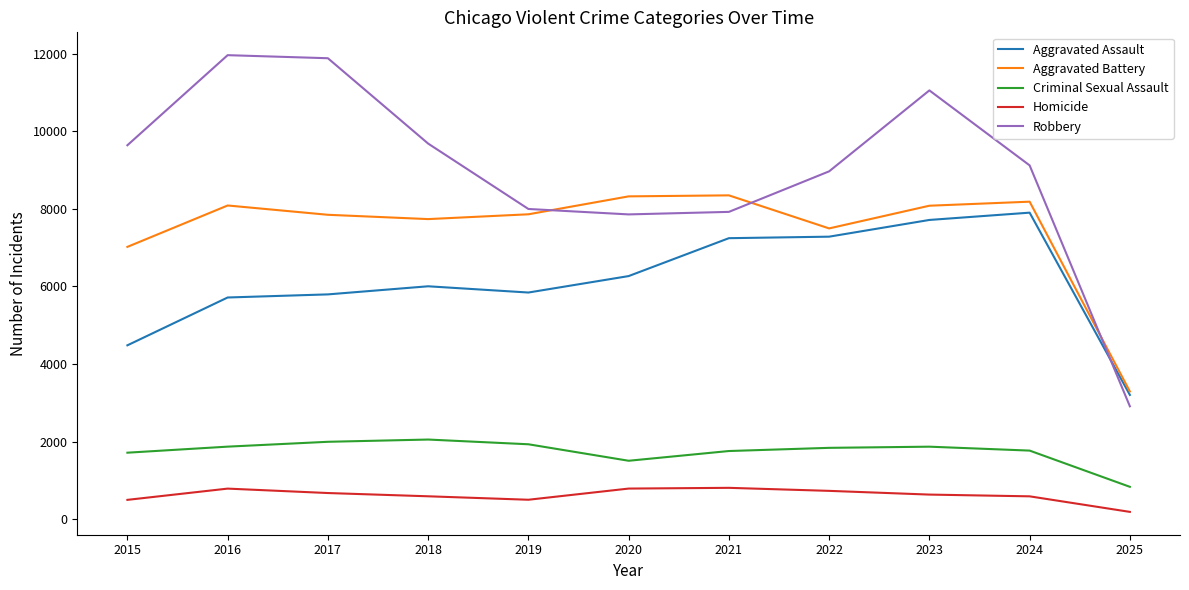

What is the spread (max minus min) of values at 2017?

11209